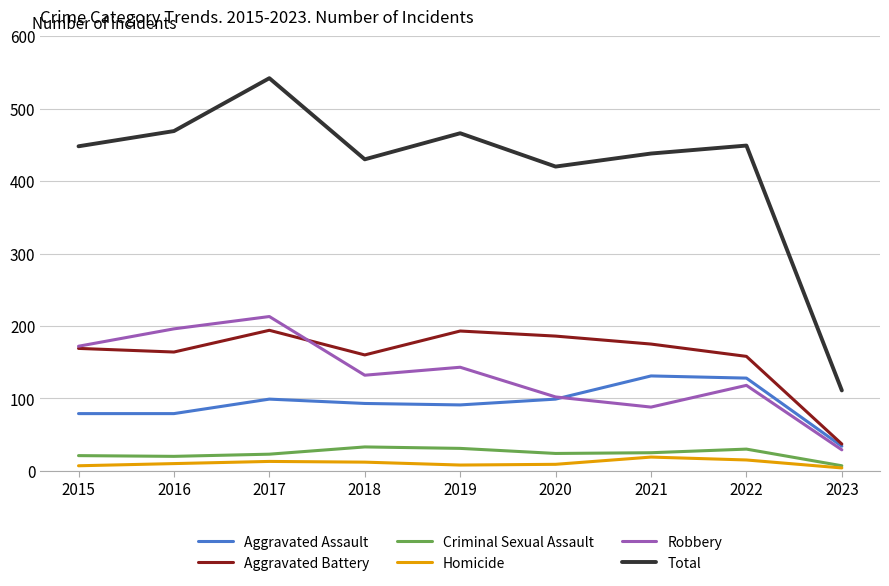

Is this an area chart (filled region under the line)?

No